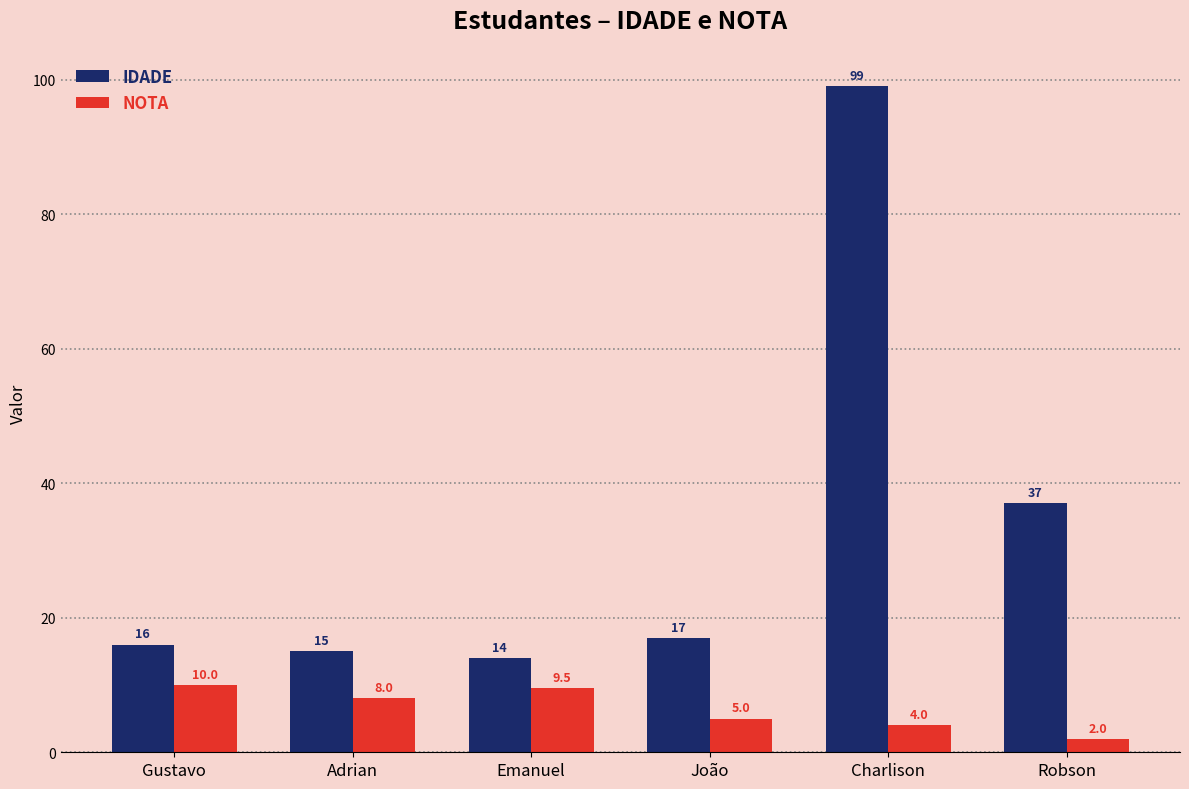

Is it true that IDADE equals 99.0 at Charlison?

True